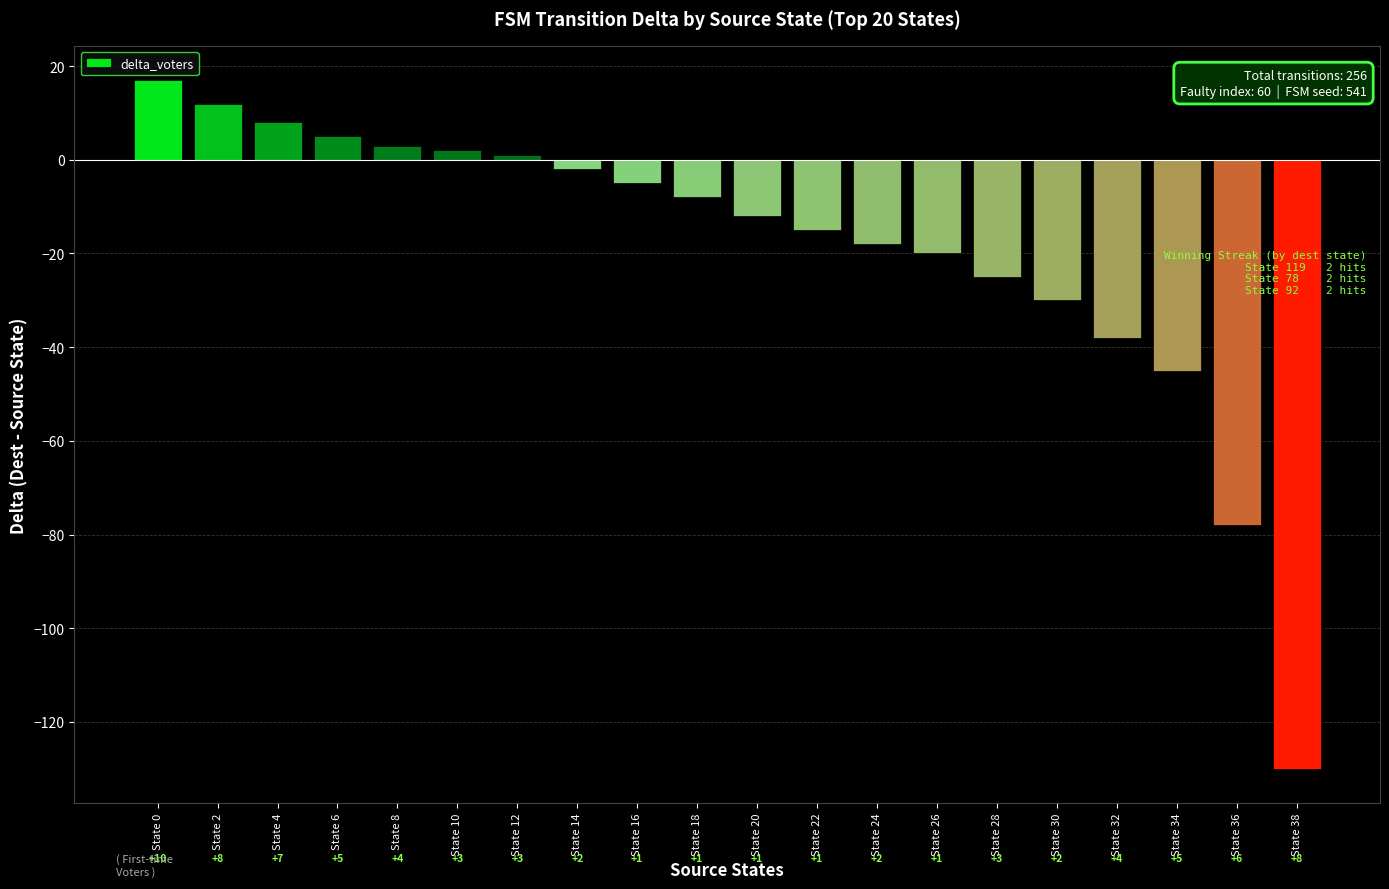

Between State 8 and State 26, which is larger?

State 8